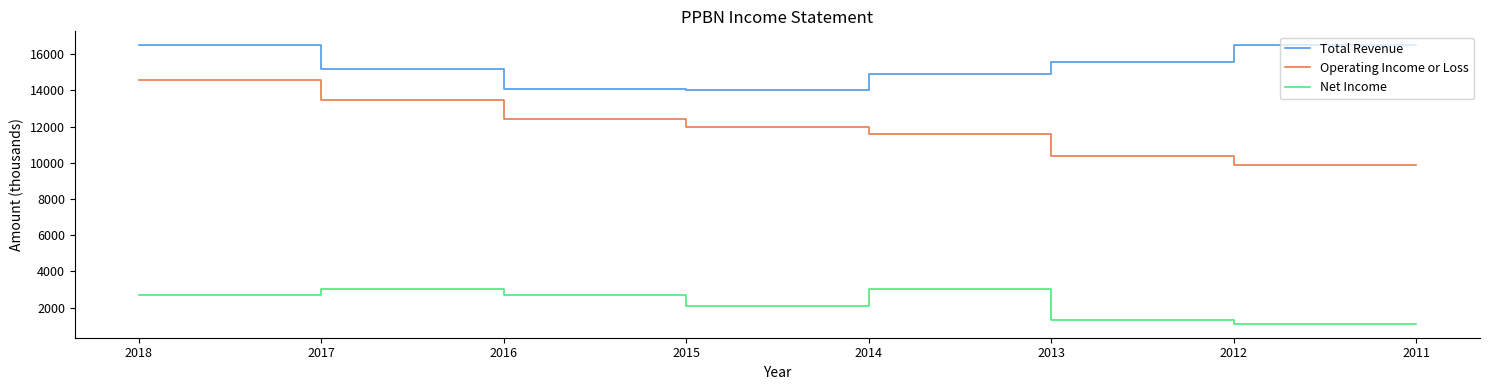

Reading right to left, what are all the values shown in this chart?

Total Revenue: 2011=16500	2012=16500	2013=15600	2014=14900	2015=14000	2016=14100	2017=15200	2018=16500
Operating Income or Loss: 2011=9900	2012=9900	2013=10400	2014=11600	2015=12000	2016=12400	2017=13500	2018=14600
Net Income: 2011=1100	2012=1100	2013=1300	2014=3000	2015=2100	2016=2700	2017=3000	2018=2700